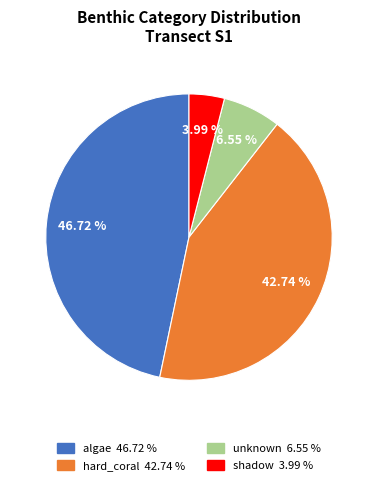

Rank the categories by value from highest to lowest.

algae 46.72 %, hard_coral 42.74 %, unknown 6.55 %, shadow 3.99 %